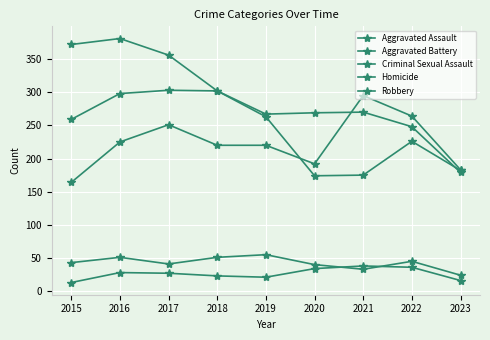

Reading left to right, extract all data points from this chart.

Aggravated Assault: 2015=164	2016=225	2017=251	2018=220	2019=220	2020=192	2021=295	2022=264	2023=183
Aggravated Battery: 2015=259	2016=298	2017=303	2018=302	2019=267	2020=269	2021=270	2022=248	2023=179
Criminal Sexual Assault: 2015=43	2016=51	2017=41	2018=51	2019=55	2020=40	2021=33	2022=45	2023=24
Homicide: 2015=13	2016=28	2017=27	2018=23	2019=21	2020=34	2021=38	2022=36	2023=16
Robbery: 2015=372	2016=381	2017=356	2018=302	2019=263	2020=174	2021=175	2022=226	2023=182